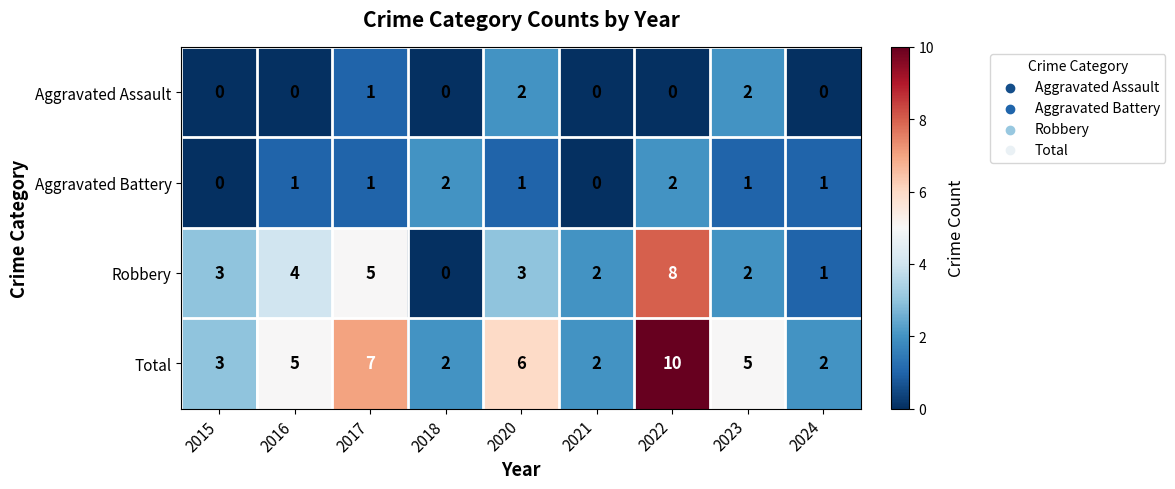

Count the number of data series in this chart.

4